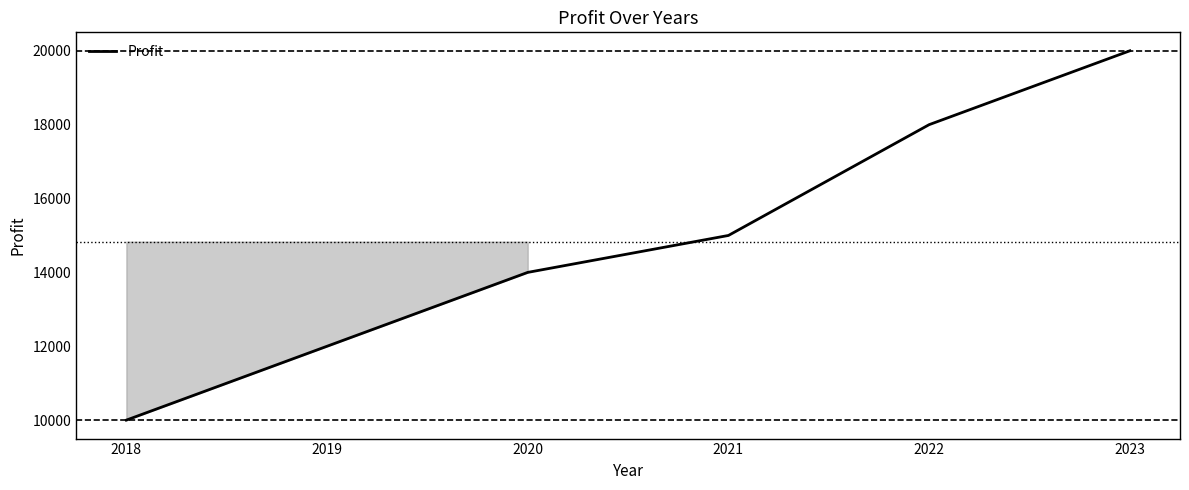

How many series are shown in this chart?

1